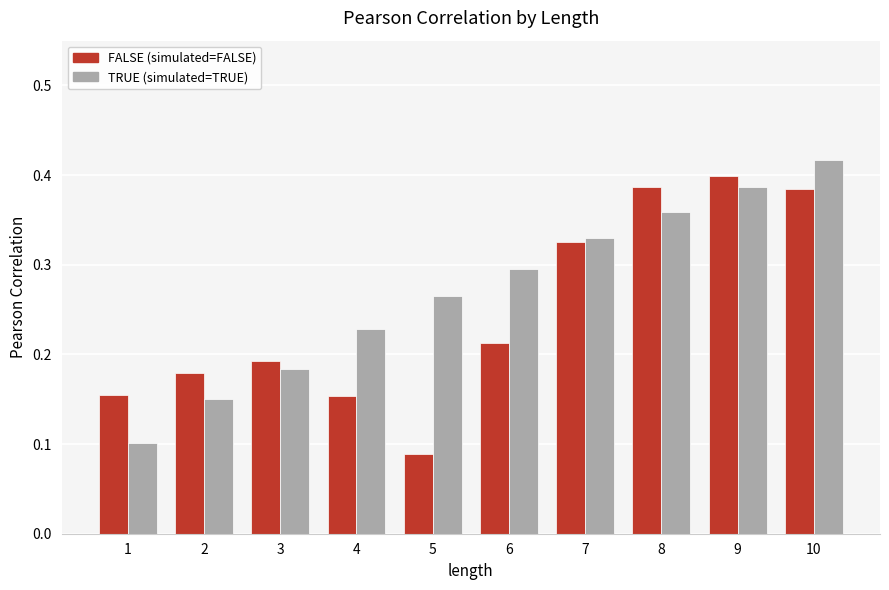

What is the sum of all TRUE (simulated=TRUE) values?

2.7